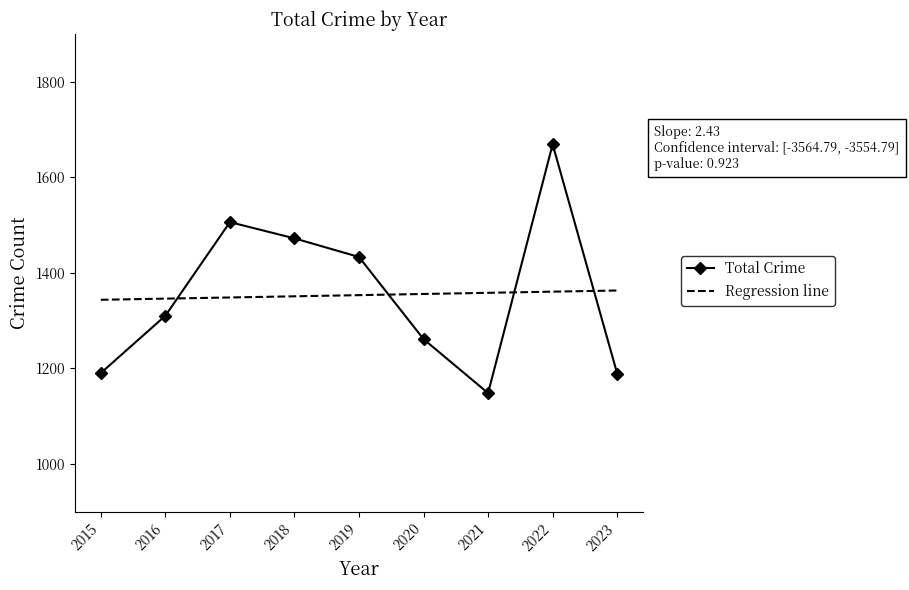

How many series are shown in this chart?

2